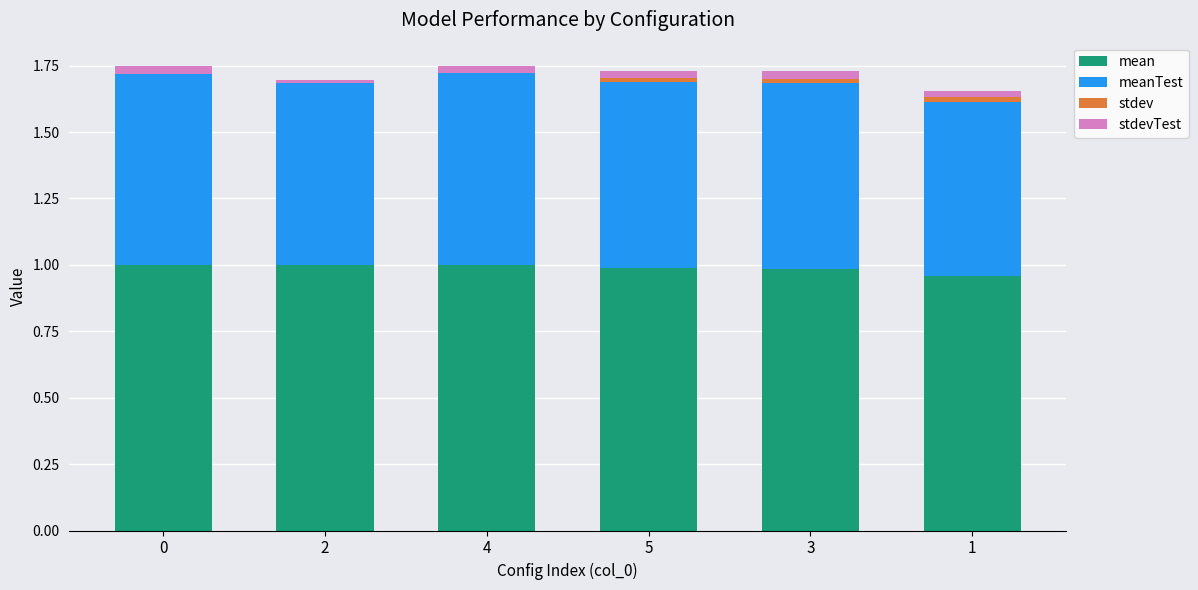

Are the bars horizontal?

No